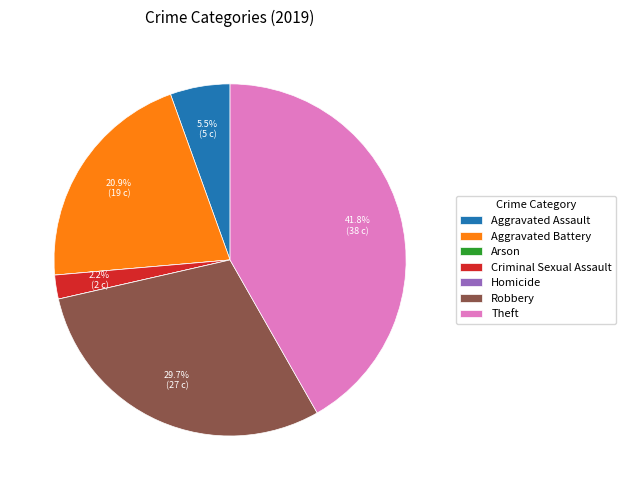

What percentage do Criminal Sexual Assault and Theft together represent?

44.0%